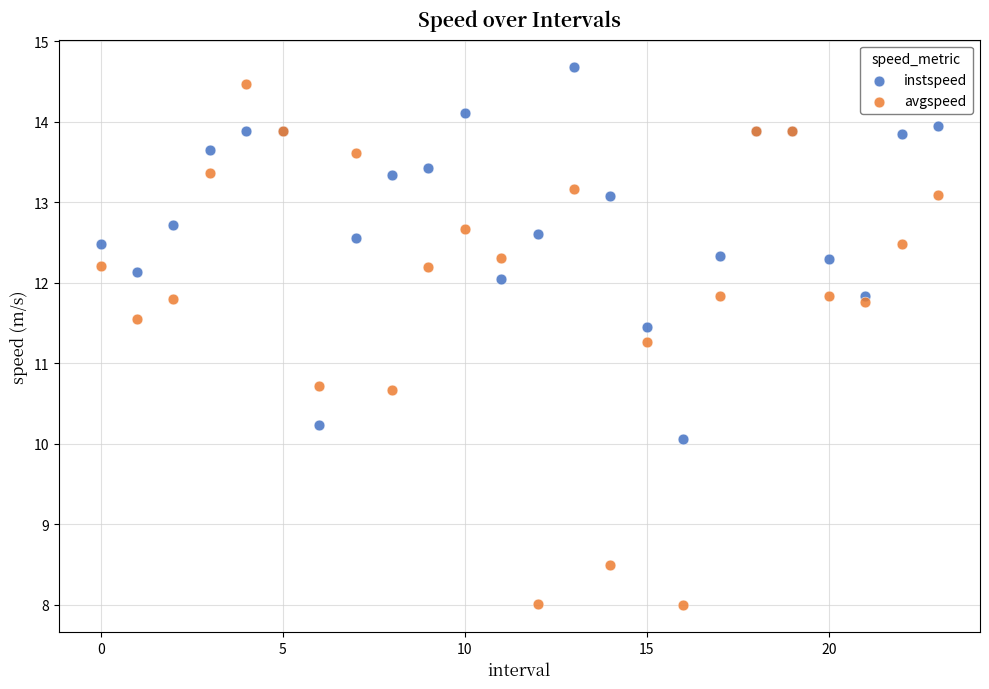

Which series contains the lowest Y value?

avgspeed